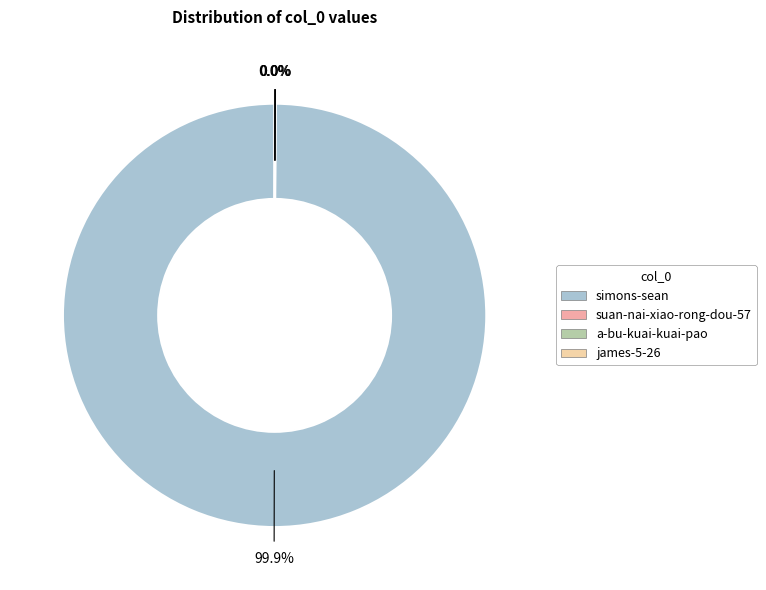

Which slice is the largest?

simons-sean